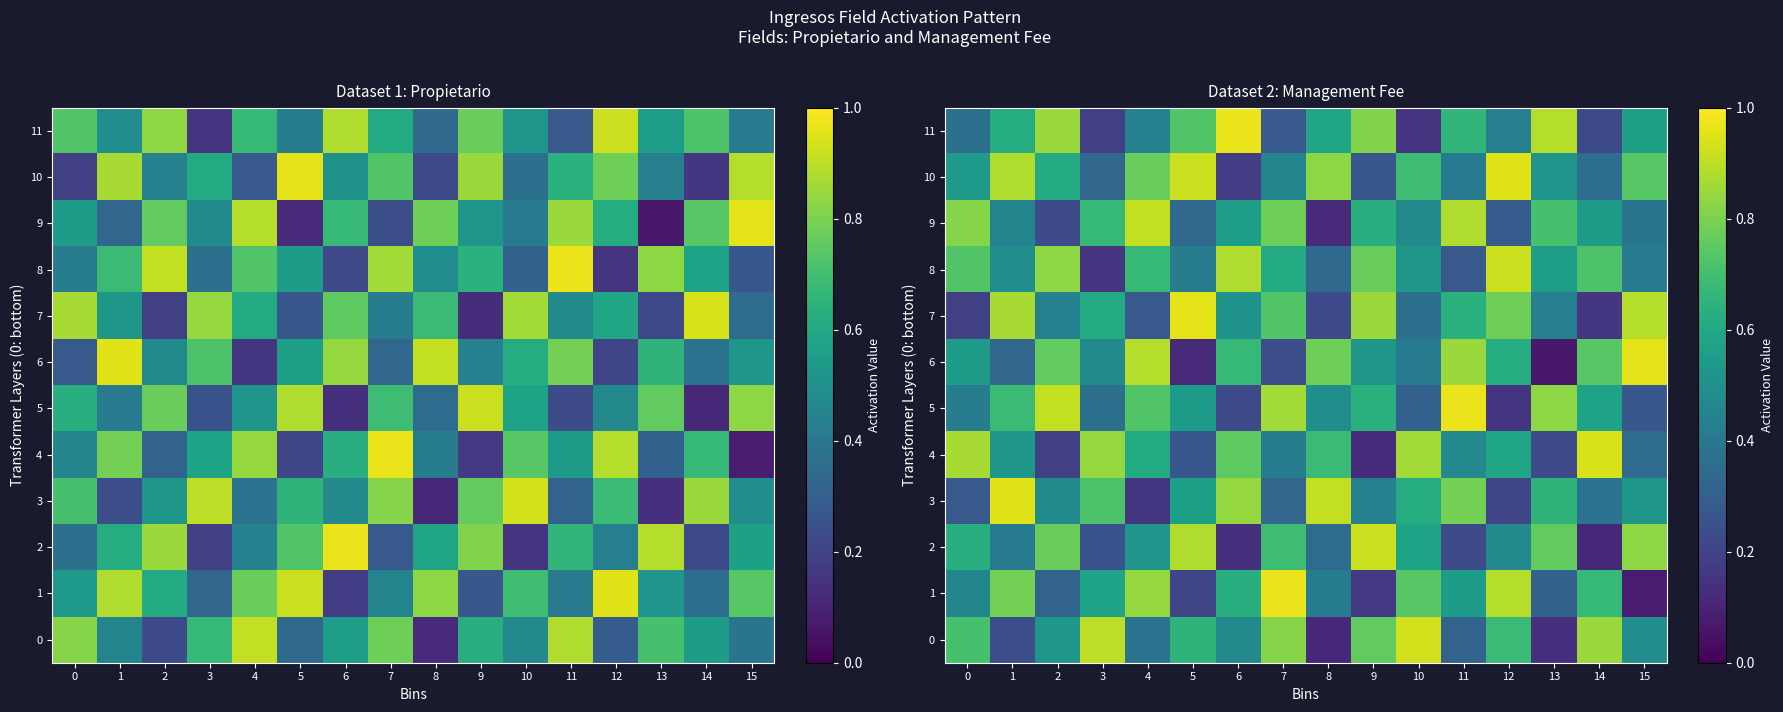

Is it true that 2 equals 0.5 at 15?

False